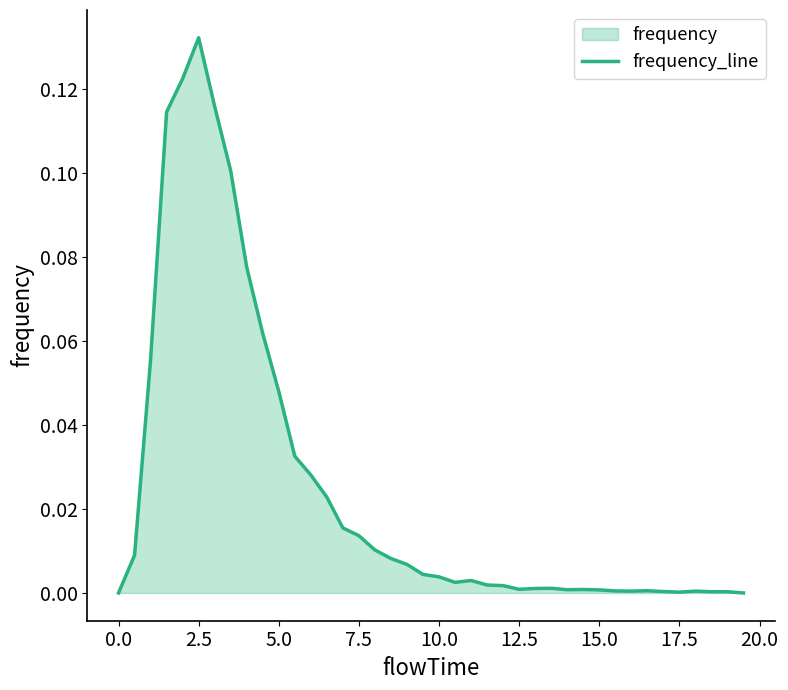

At which category does the data reach its first local peak?

2.5